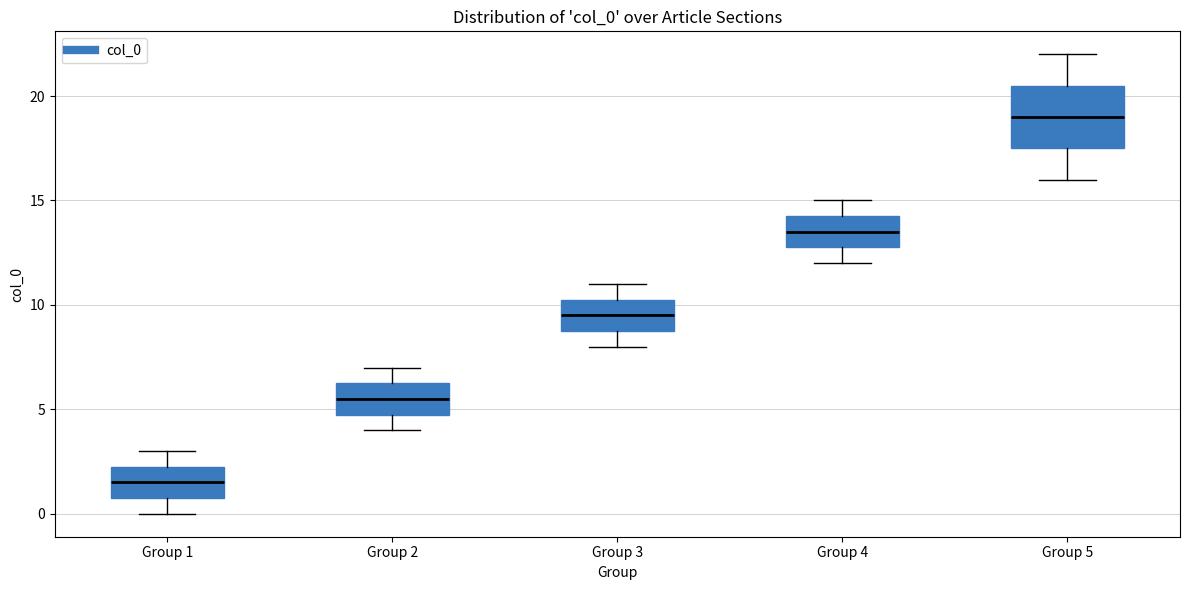

Reading left to right, transcribe this box plot: for each box, give where its median line is, the range the box spans, and where its two whiskers end, as read against the y-axis. The values are not printed on the chart, so give them approximately, as read against the axis.

Group 1: median 1.5, box 1.0 to 2.5, whiskers 0.0 to 3.0
Group 2: median 5.5, box 5.0 to 6.5, whiskers 4.0 to 7.0
Group 3: median 9.5, box 9.0 to 10.5, whiskers 8.0 to 11.0
Group 4: median 13.5, box 13.0 to 14.5, whiskers 12.0 to 15.0
Group 5: median 19.0, box 17.5 to 20.5, whiskers 16.0 to 22.0